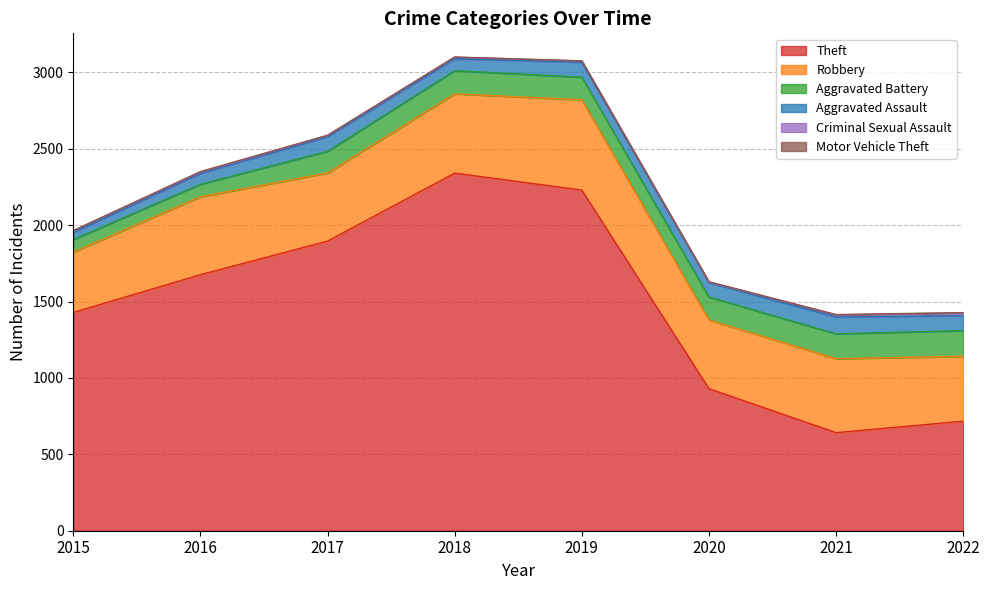

Count the number of categories in the chart.

8